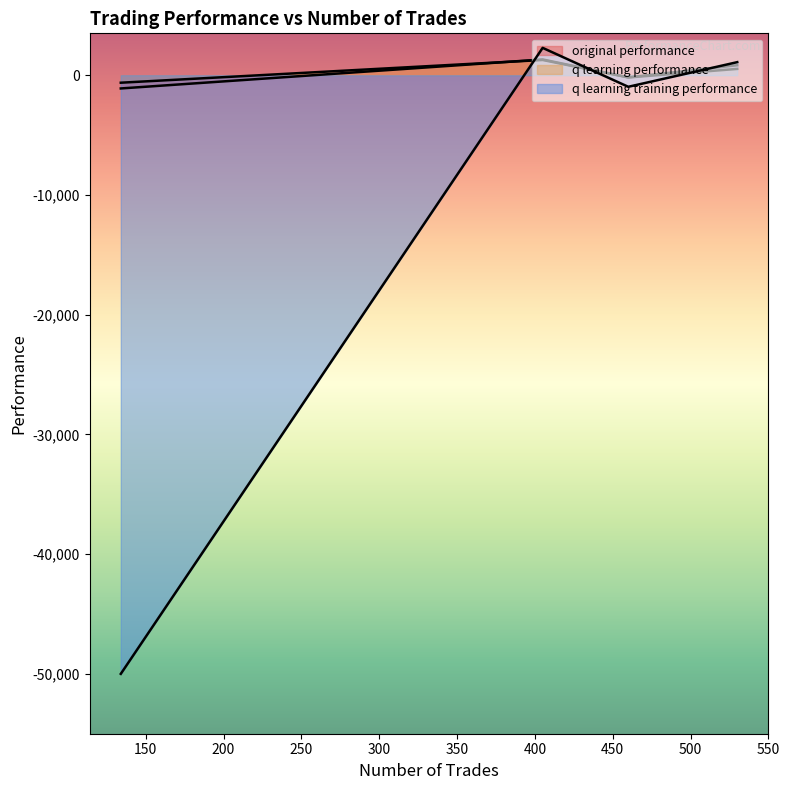

List the labels in order of original performance value, largest first.

405, 530, 460, 134